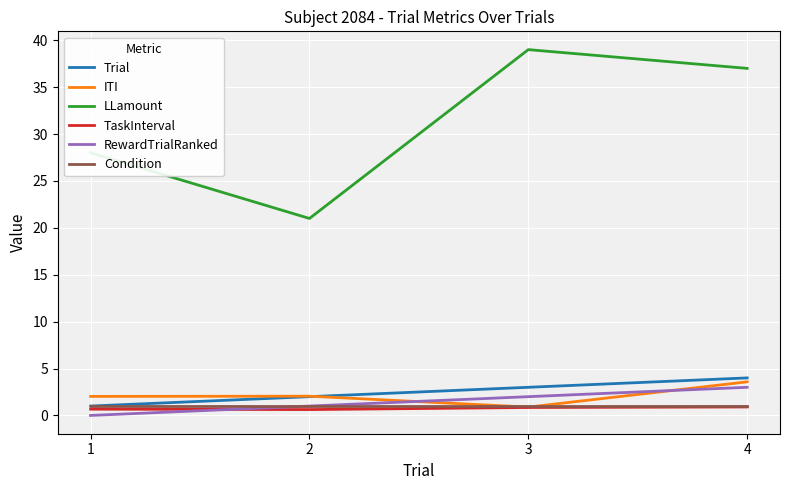

How many lines are shown in the chart?

6